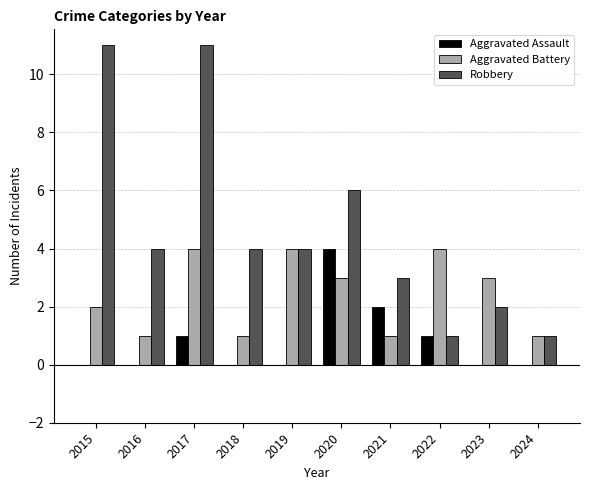

What is the average value of the Robbery series?

5